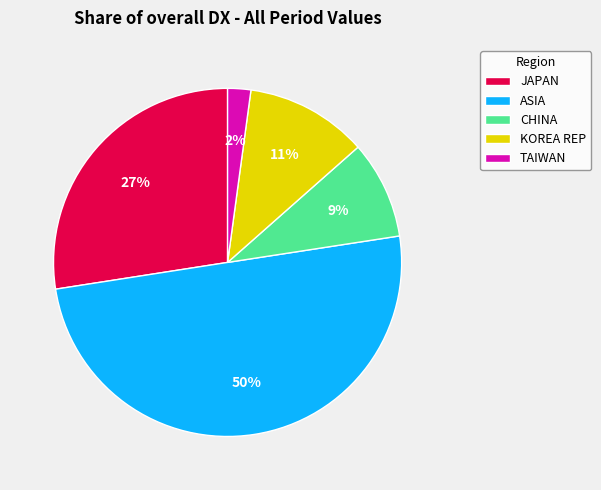

Which slice is the largest?

ASIA